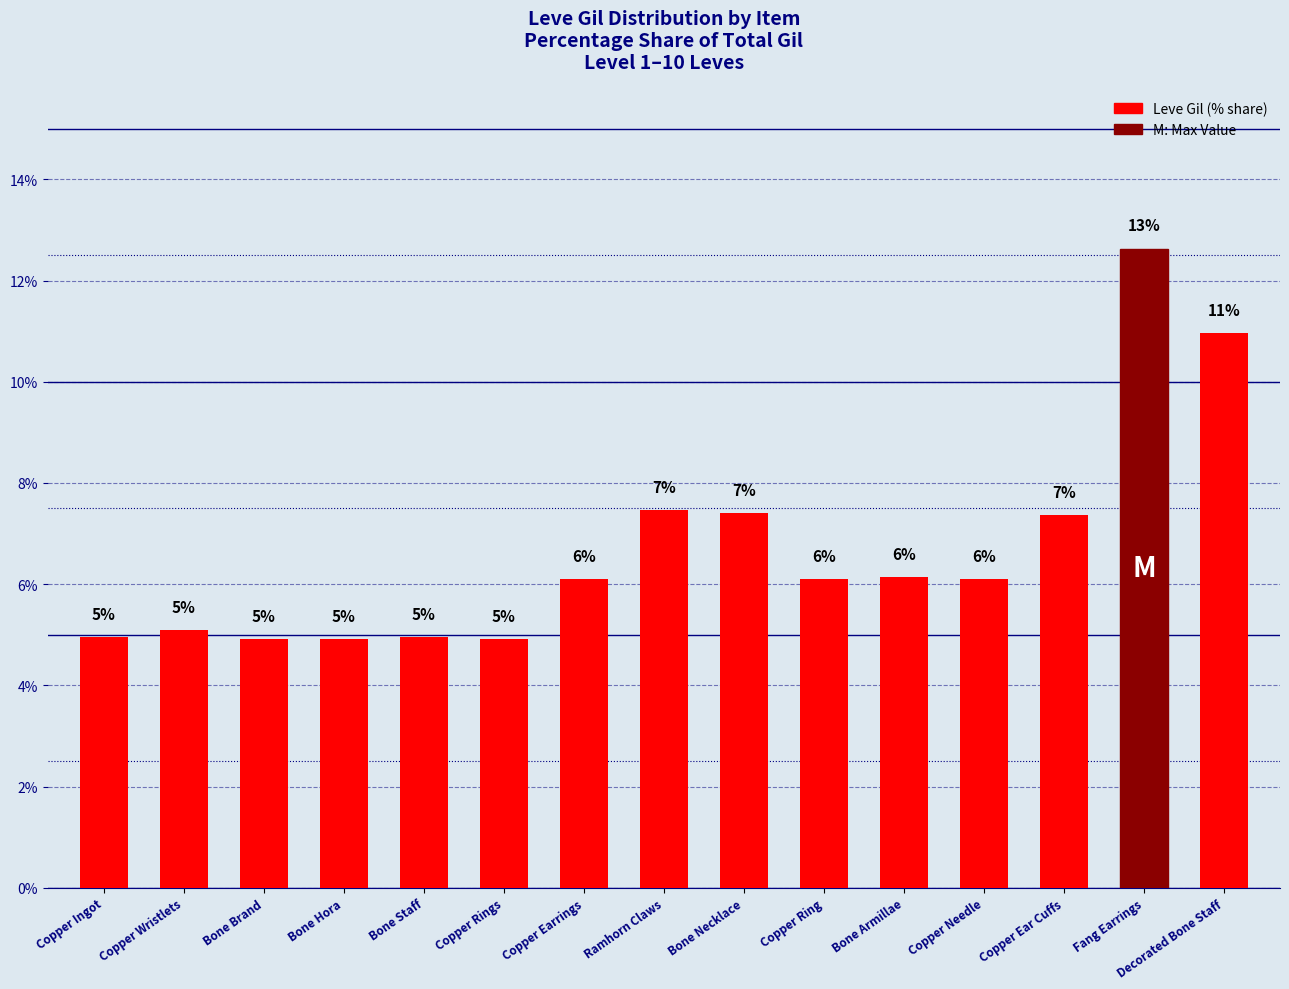

How many bars are there in total?

15